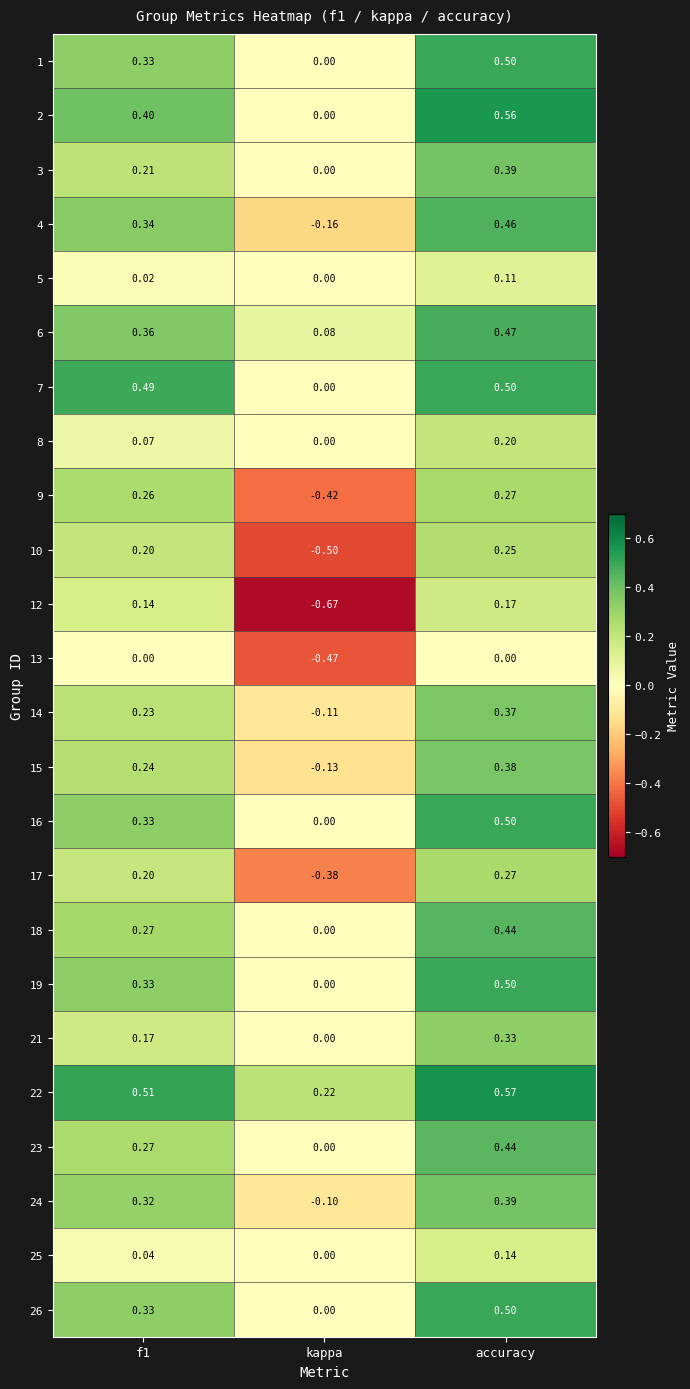

Where is 22 nearest to the value 0?

kappa